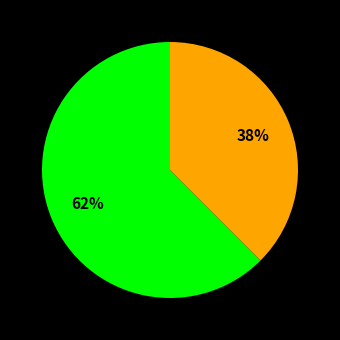

Does any single category account for the majority?

Yes